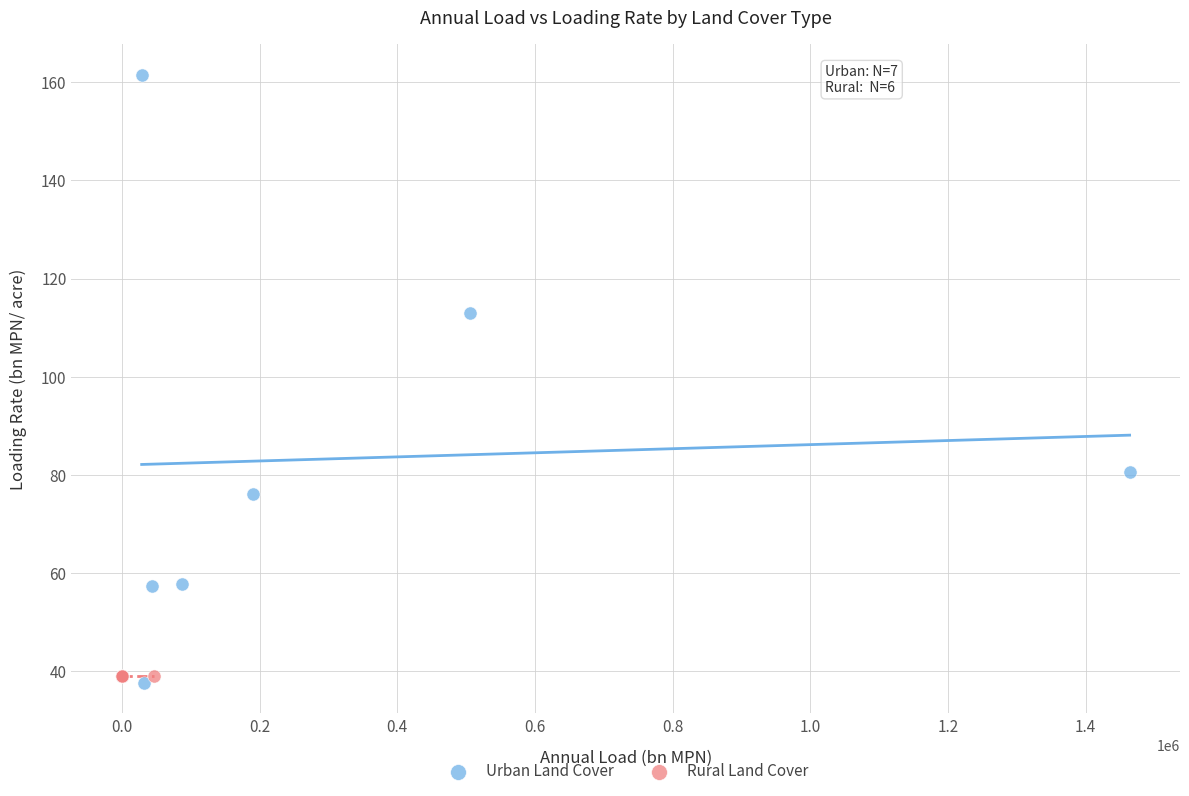

Which series reaches the maximum Y coordinate?

Urban Land Cover